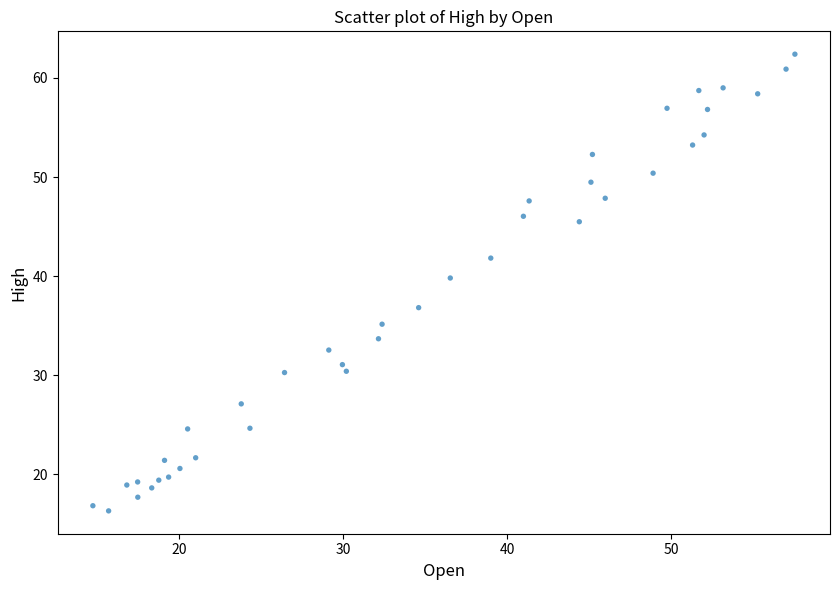

What is the range of X values (max minus min)?

42.8